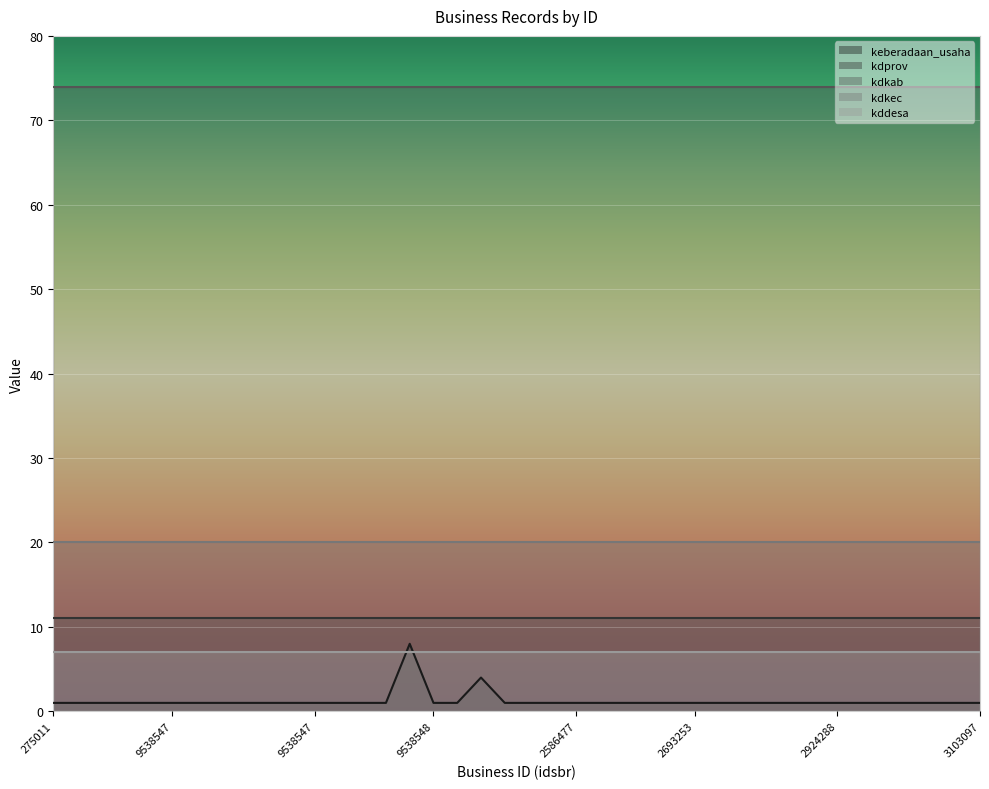

Is it true that kddesa equals 7 at 2803093?

True